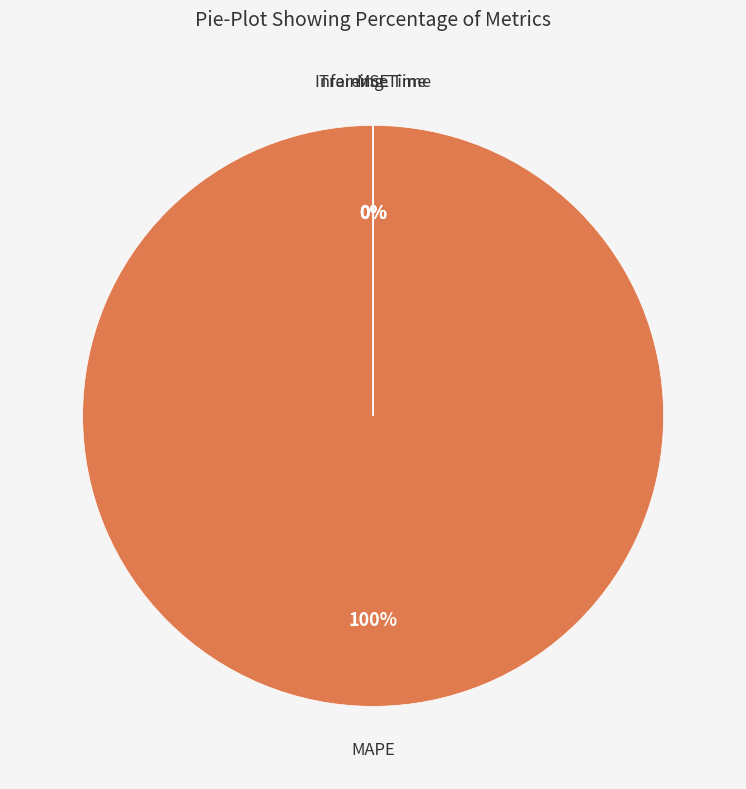

Is it true that Inference Time is 0% of the pie?

True